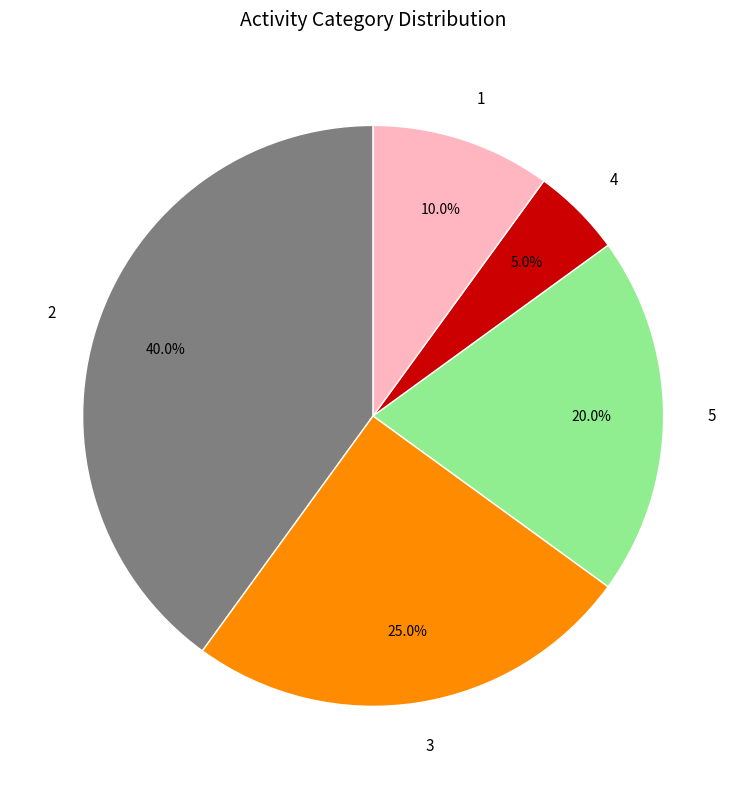

Which has a higher value, 4 or 1?

1